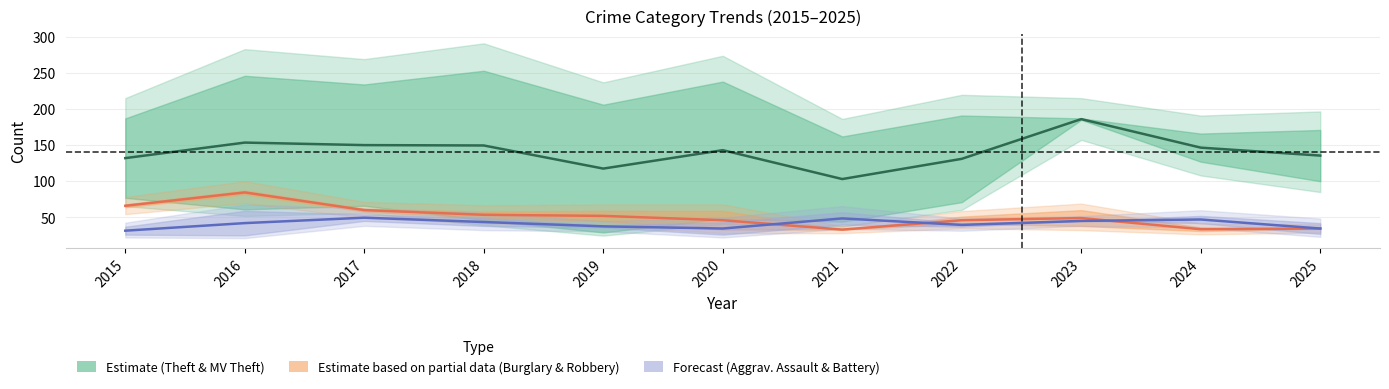

The value of Estimate based on partial data (Burglary & Robbery) at 2021 is 12.3. True or false?

False